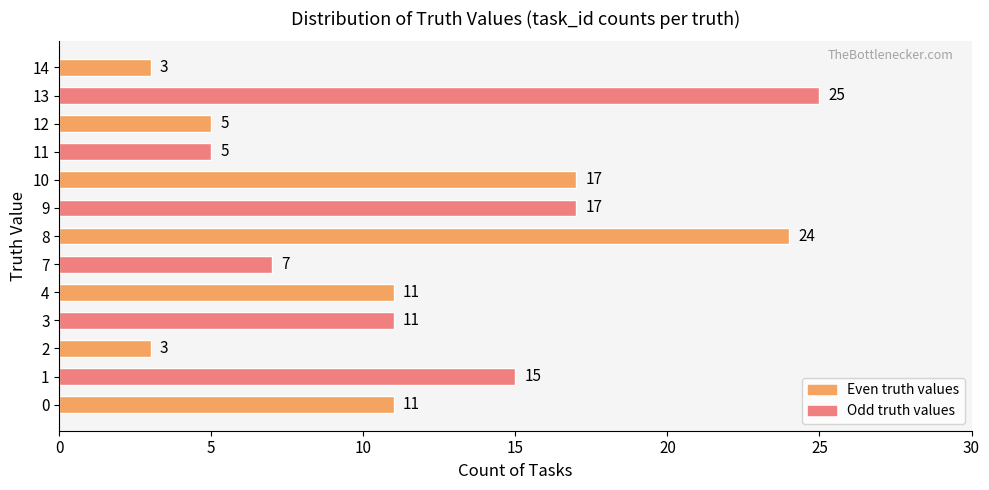

What is the change in value from 10 to 12?

-12